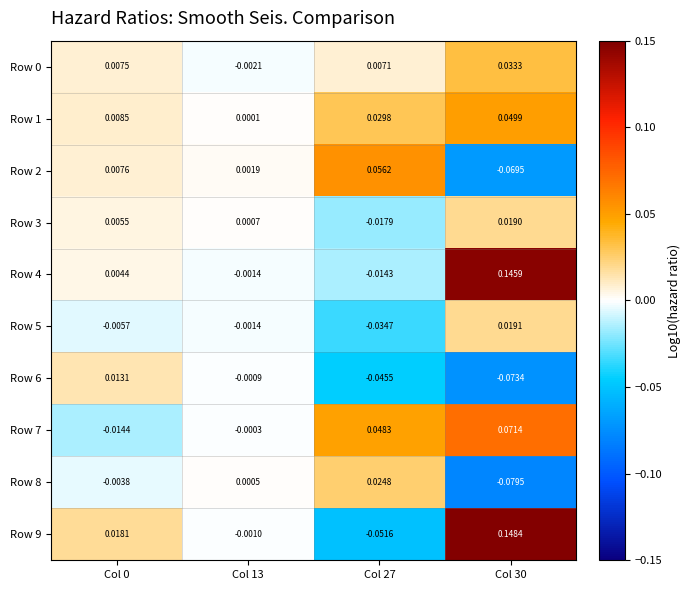

Is the value of Row 4 at Col 27 greater than the value of Row 8 at Col 30?

Yes